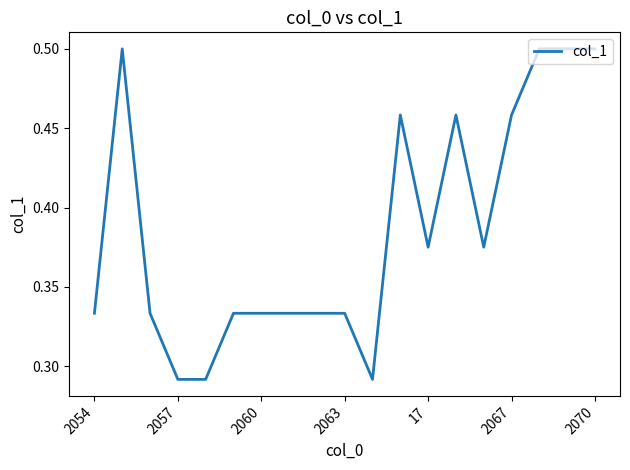

Does the chart have visible grid lines?

No